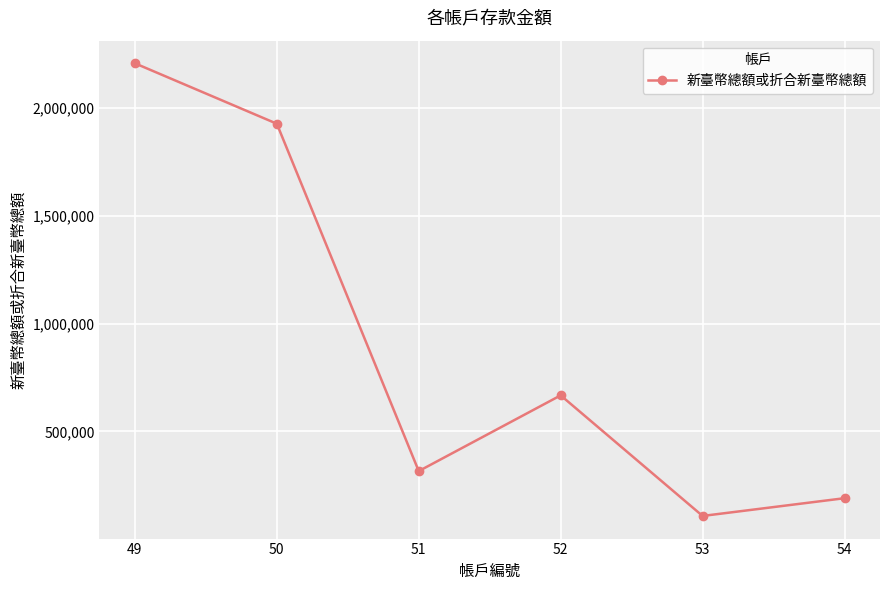

Rank the categories by value from highest to lowest.

49, 50, 52, 51, 54, 53